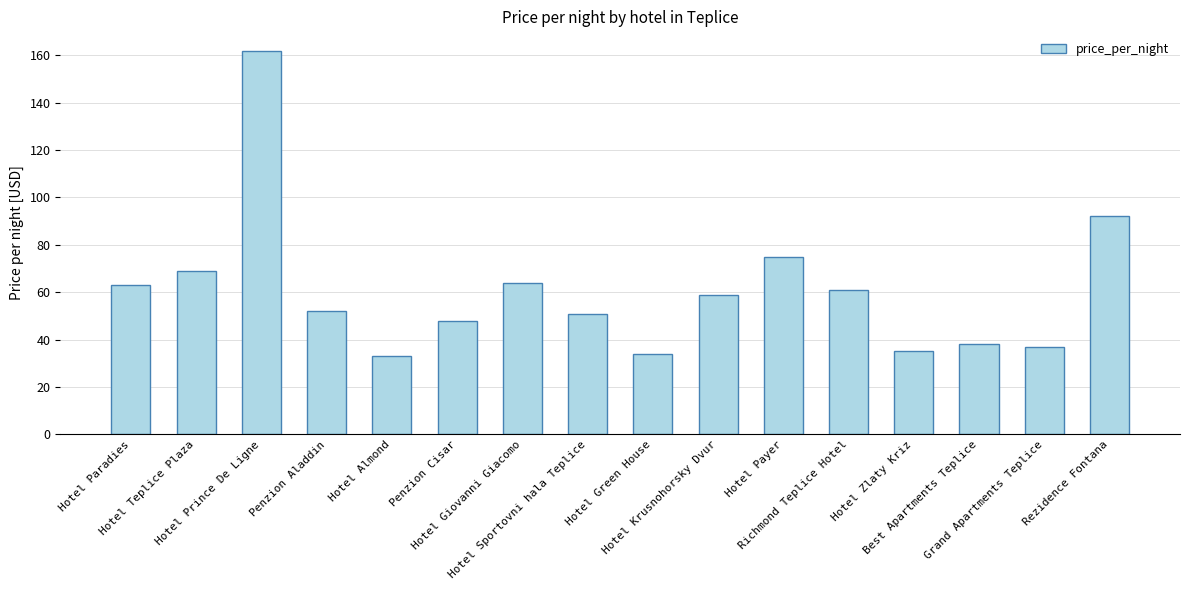

What is the greatest value displayed?

162